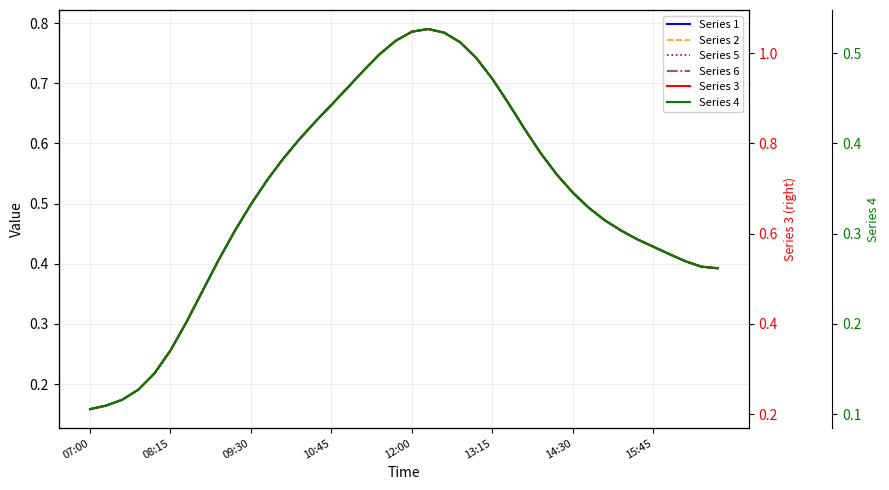

True or false: Series 1 has a value of 0.8 at 12:00.

True